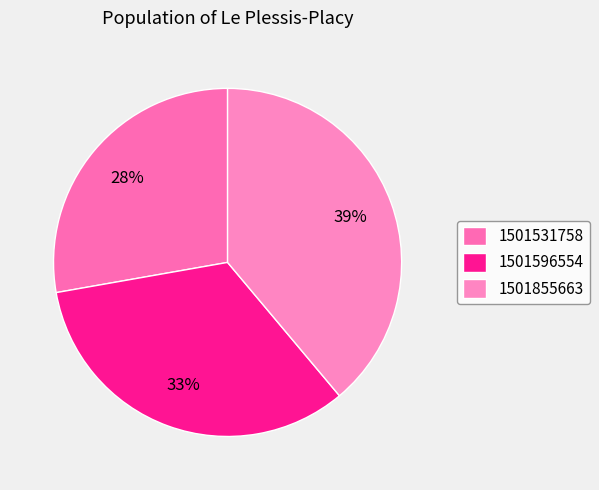

Do 1501596554 and 1501855663 together represent more than half of the pie?

Yes